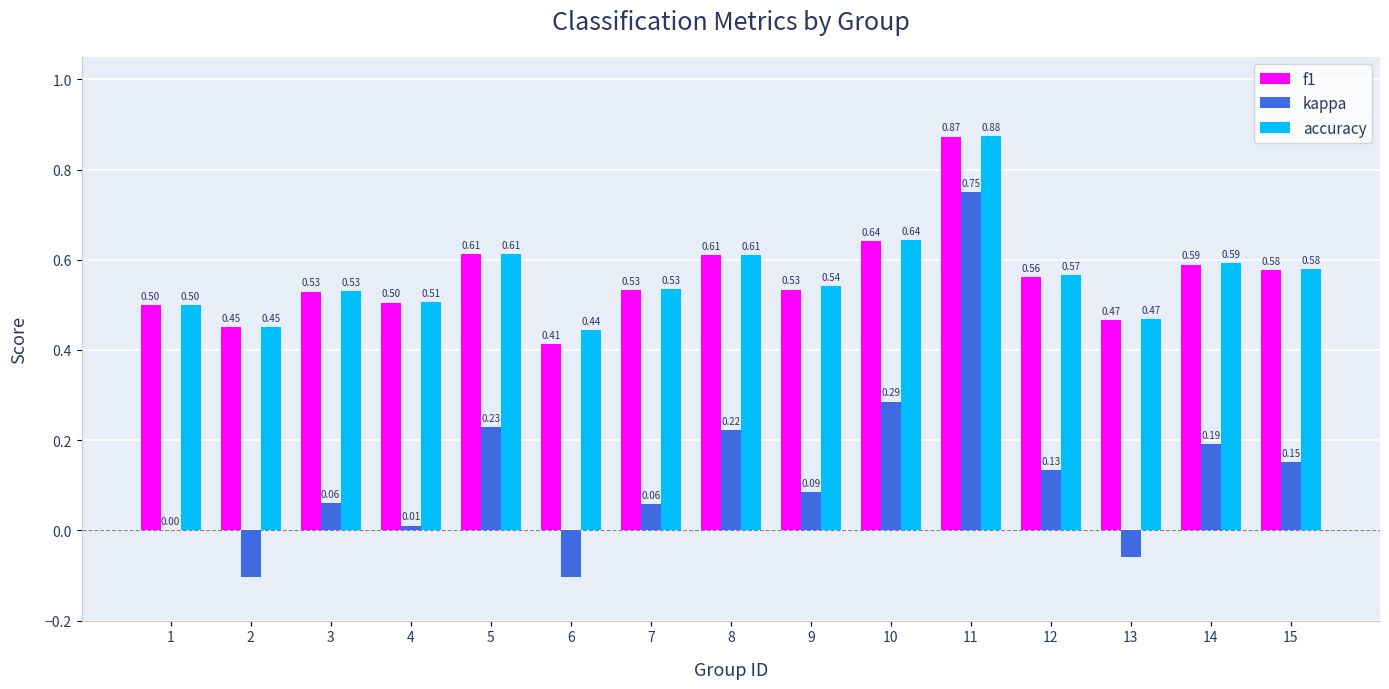

What is the total value across all series at 12?

1.3